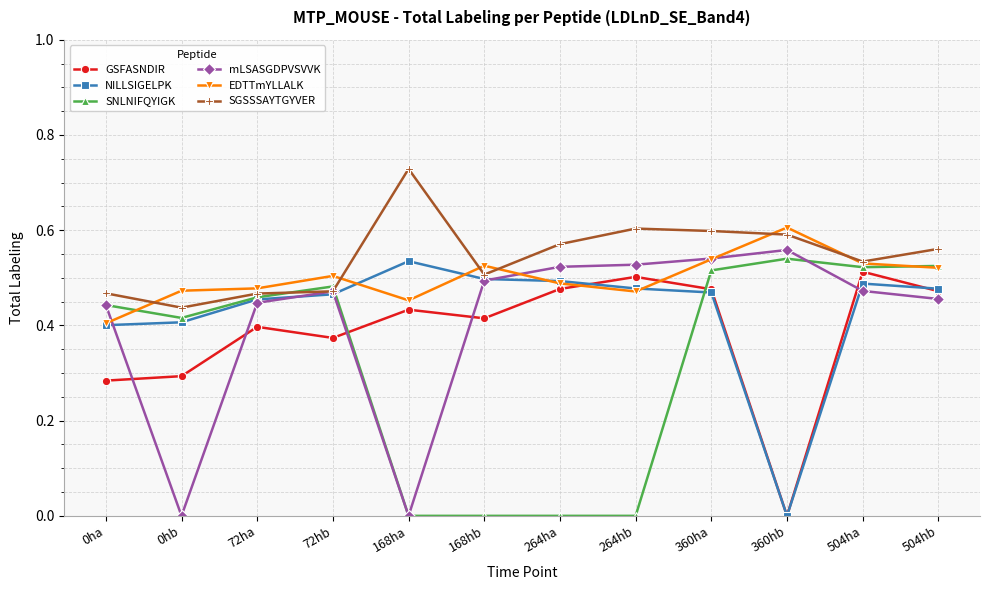

In EDTTmYLLALK, how many points are higher than both neighbors (excluding endpoints)?

3